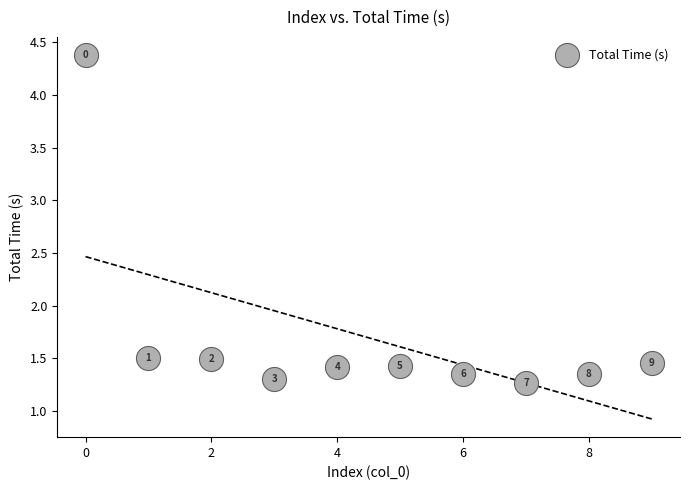

What is the average Y value?

1.7